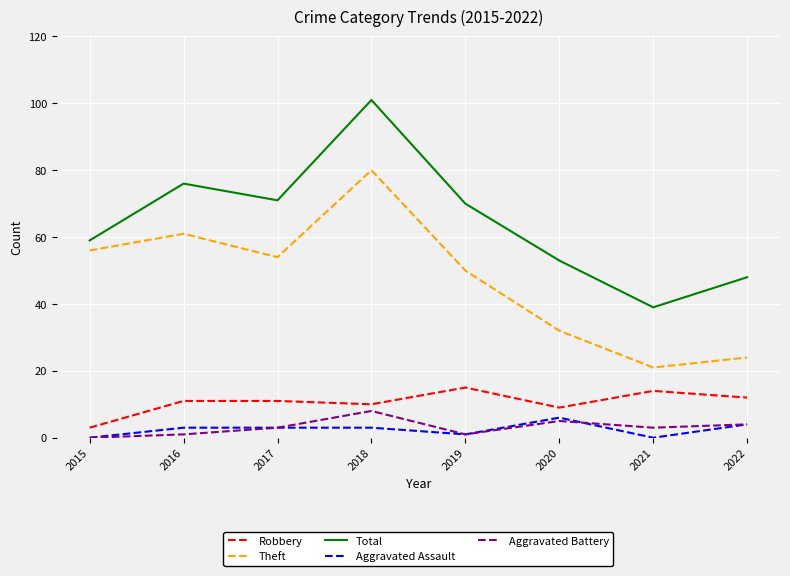

At which label does Theft reach its peak?

2018